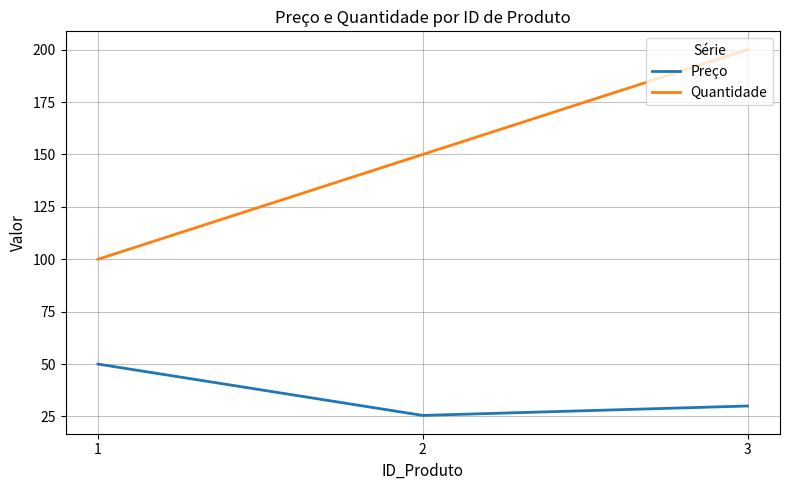

At how many categories does at least one series exceed 161?

1